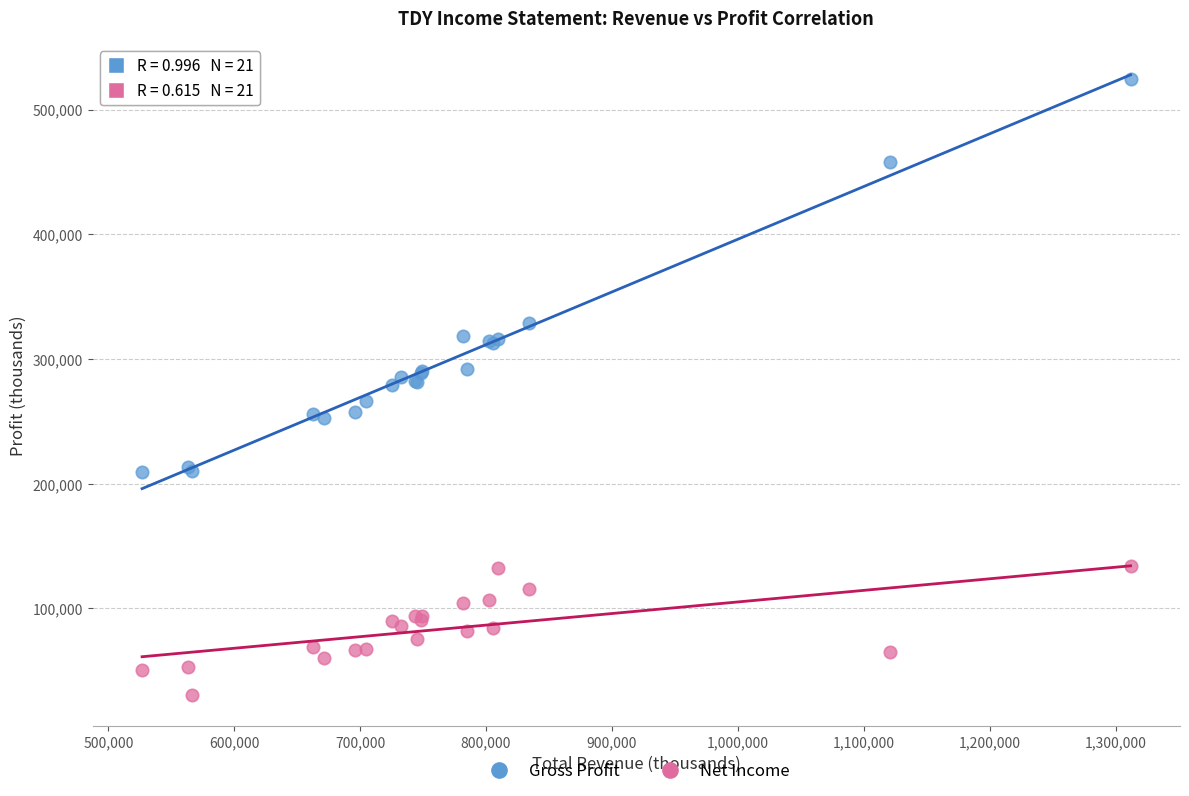

Which series has the largest Y range (max minus min)?

Gross Profit